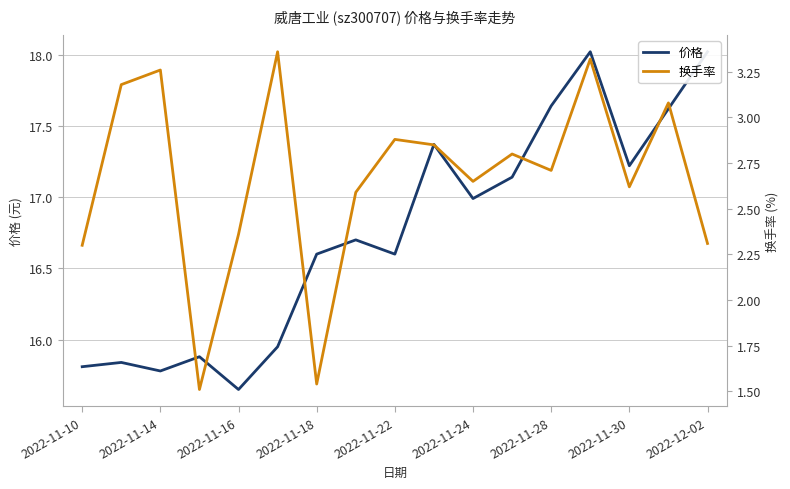

True or false: 价格 has more than 2 points higher than both neighbors.

True